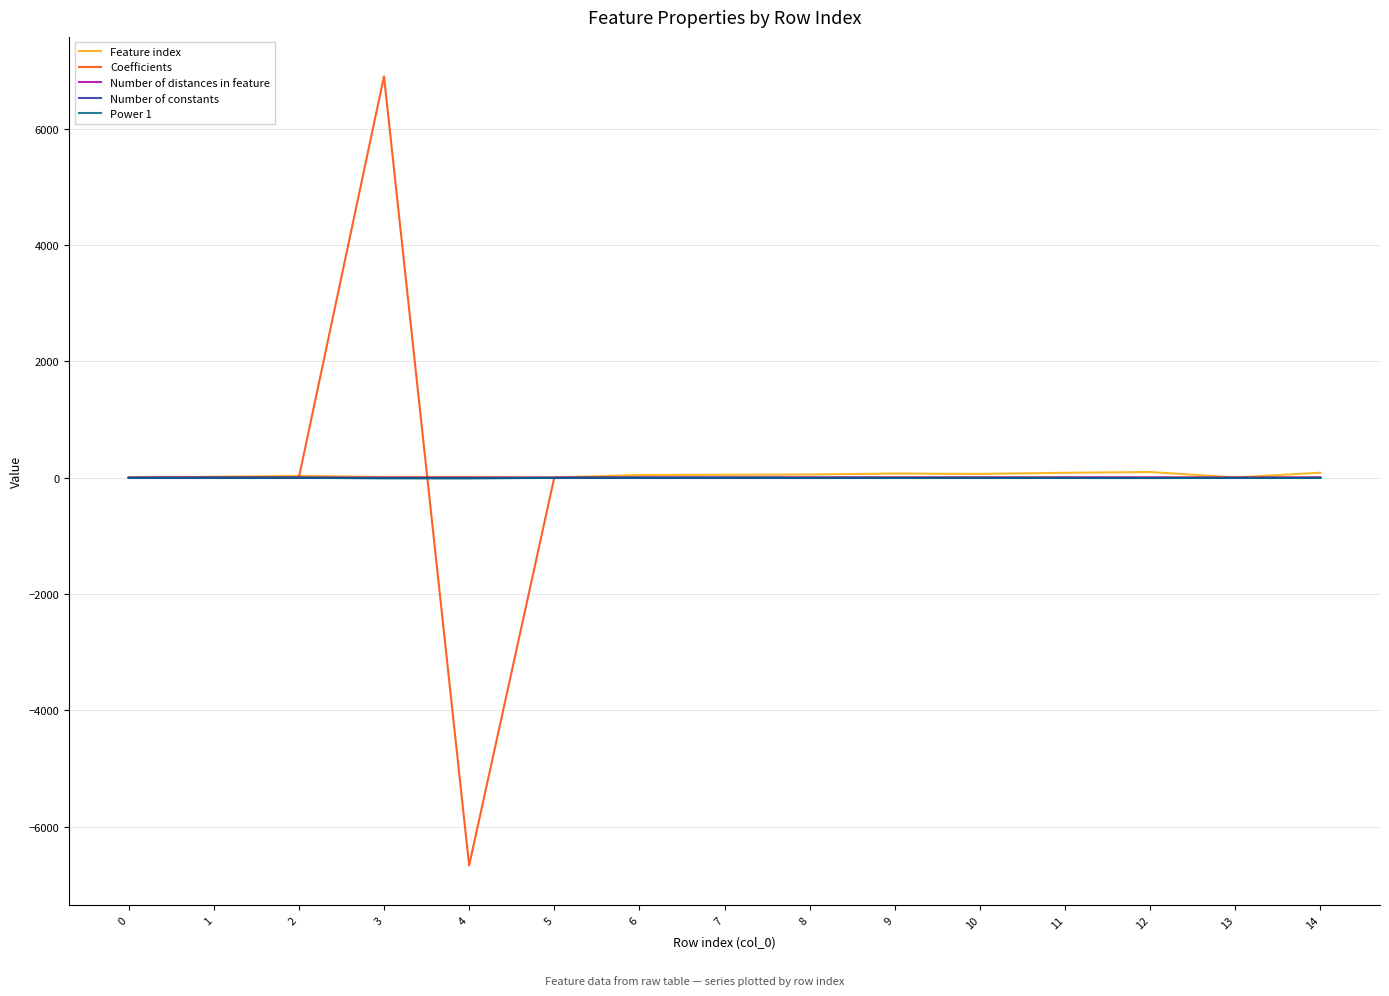

What is the total value across all series at 5?

1.1